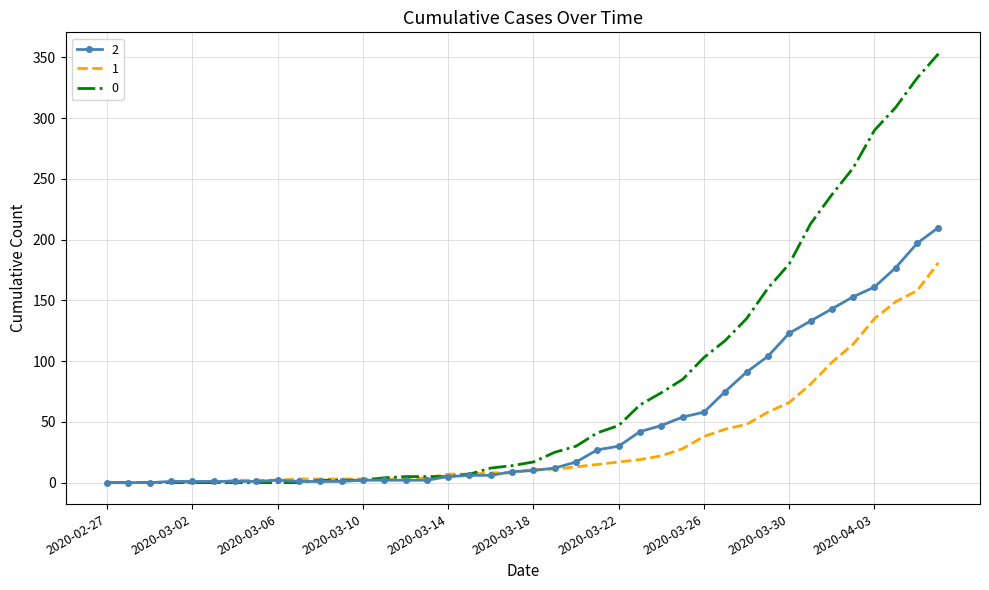

What is the greatest value displayed?

353